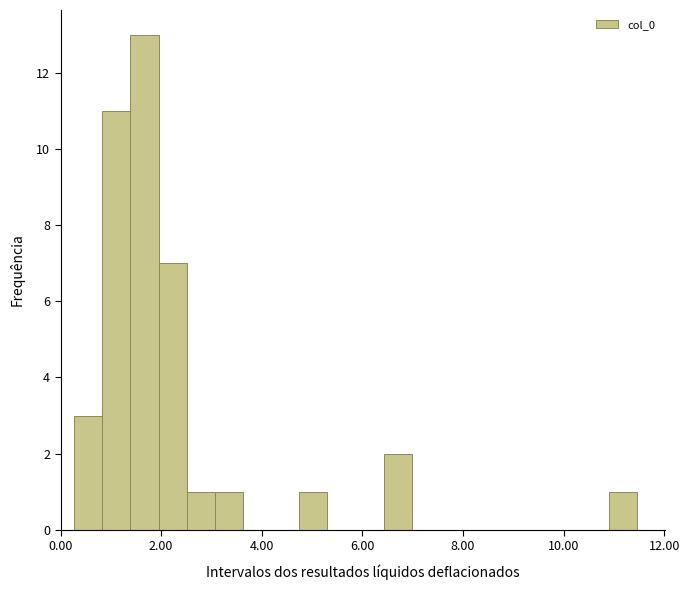

Read against the x-axis, roughly where is the centre of the tallest bar?

1.6